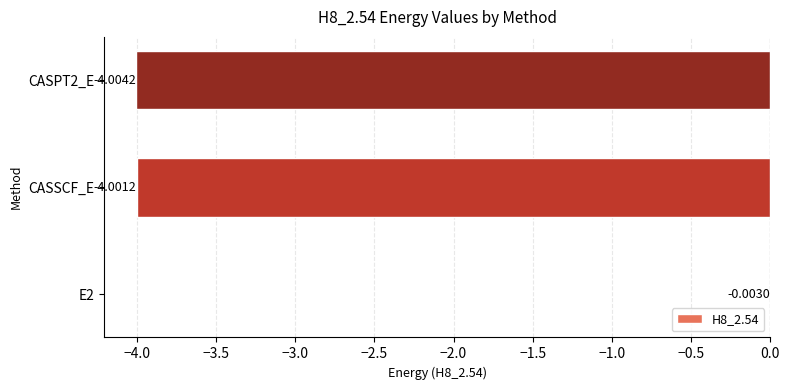

What is the average value?

-2.7